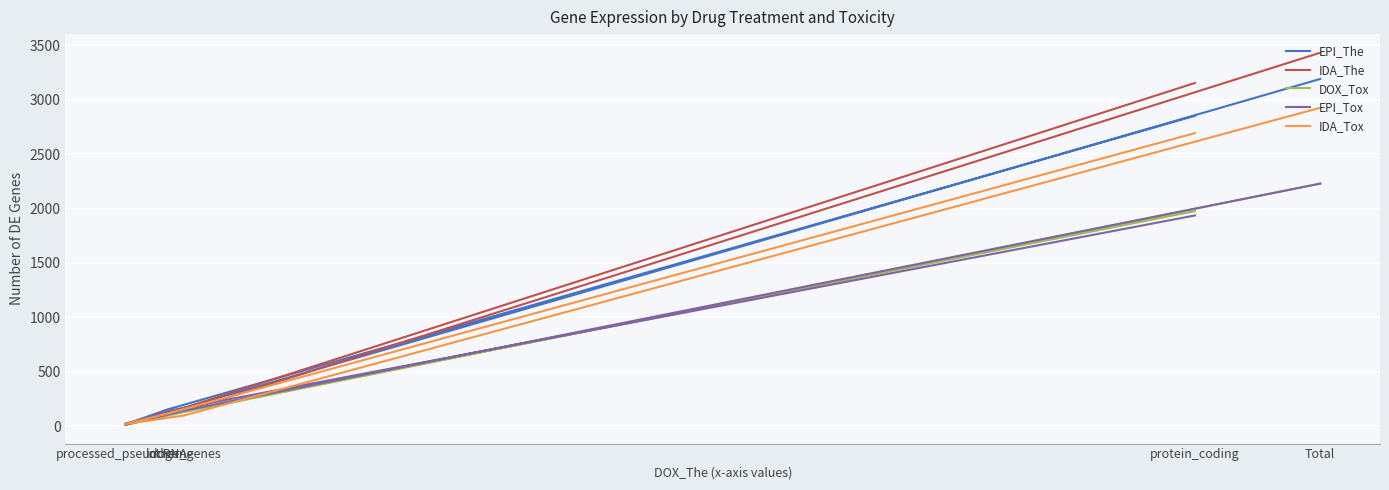

Rank the categories by IDA_The value from lowest to highest.

processed_pseudogene, lncRNA, other_genes, protein_coding, Total